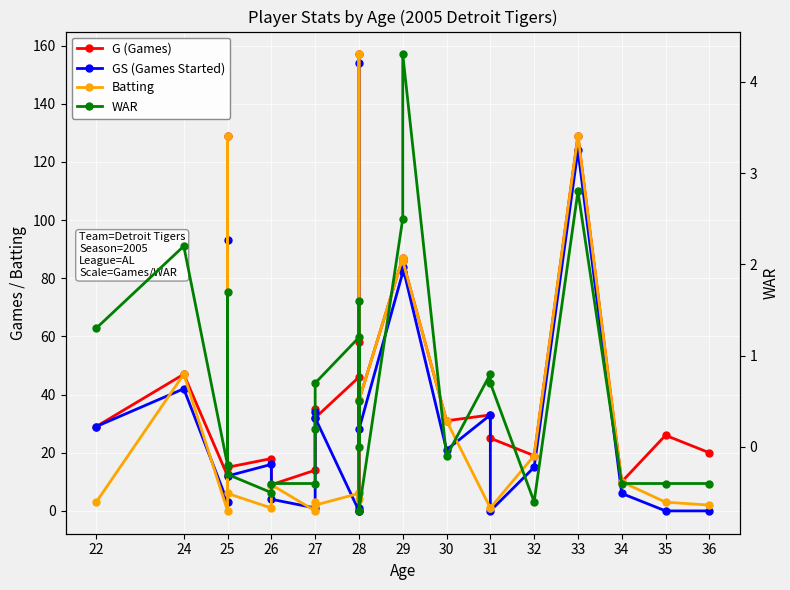

How many lines are shown in the chart?

4